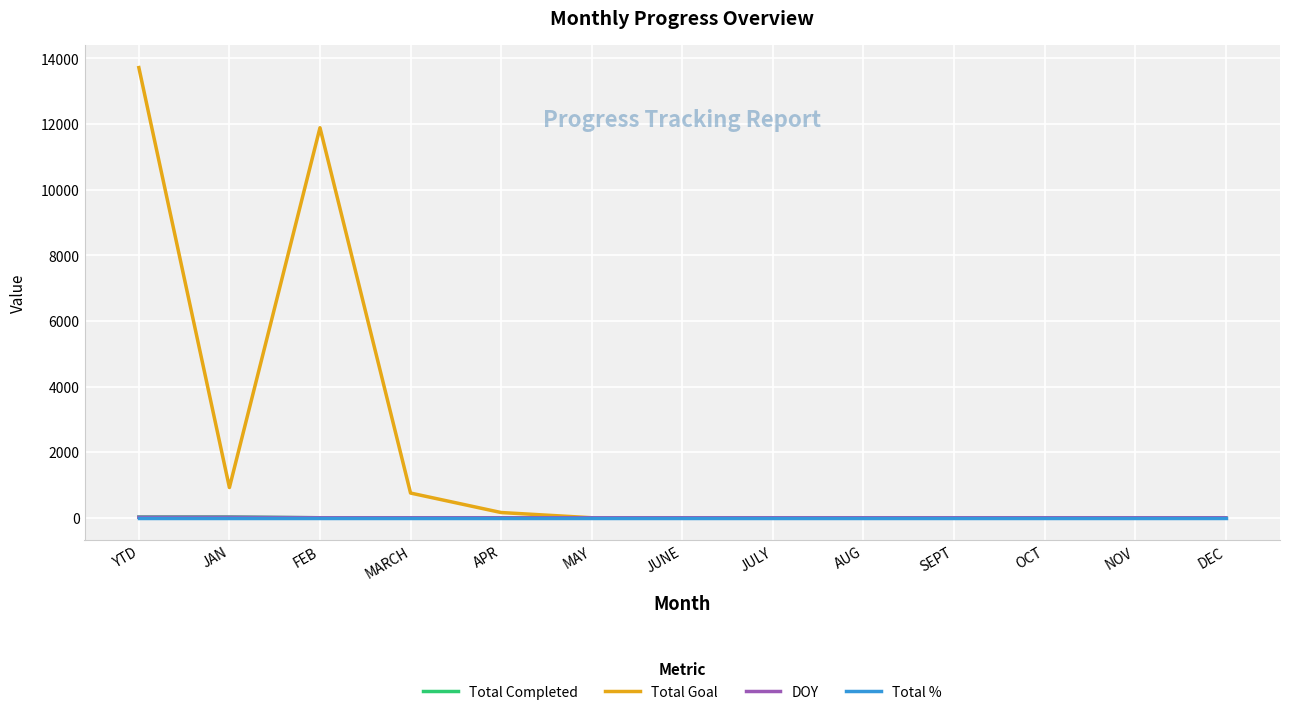

Which category has the highest value in the Total Goal series?

YTD